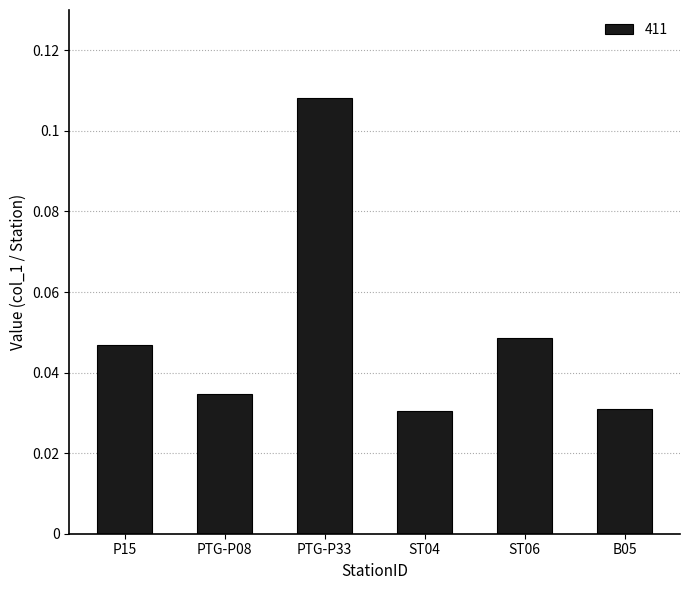

Which label corresponds to the largest value in the chart?

PTG-P33